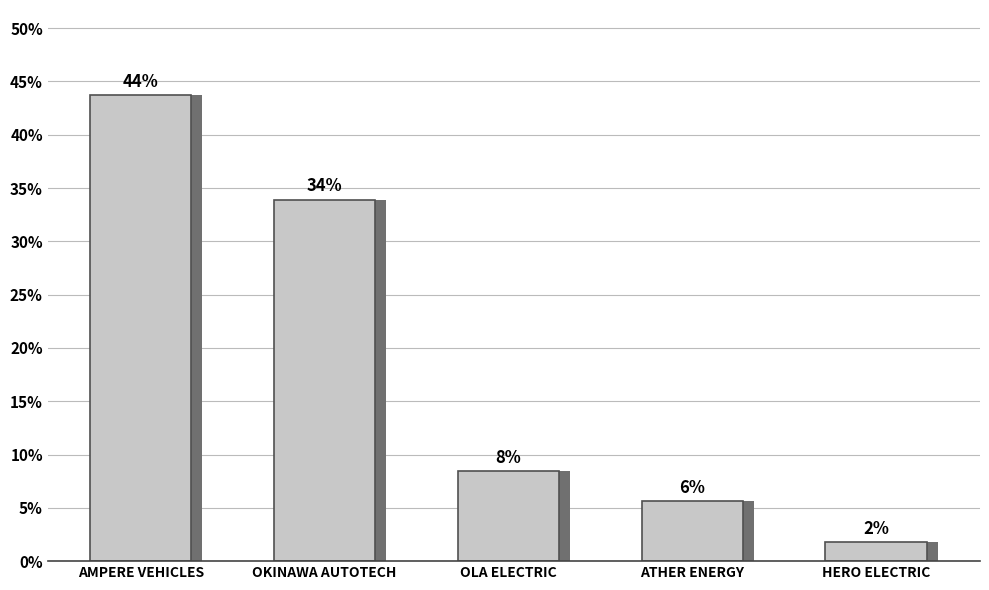

Is it true that the value at HERO ELECTRIC is 2.3?

False